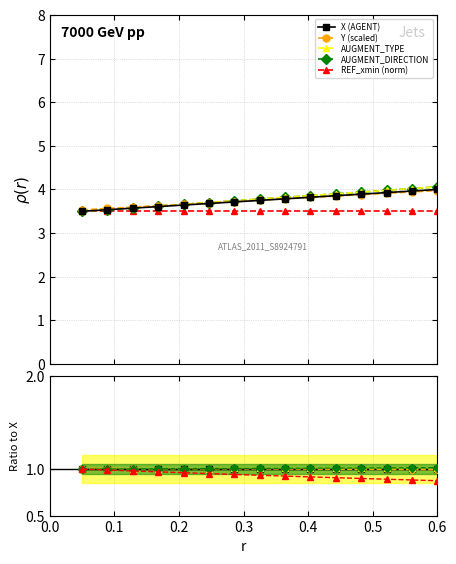

What is the smallest value displayed?

0.9